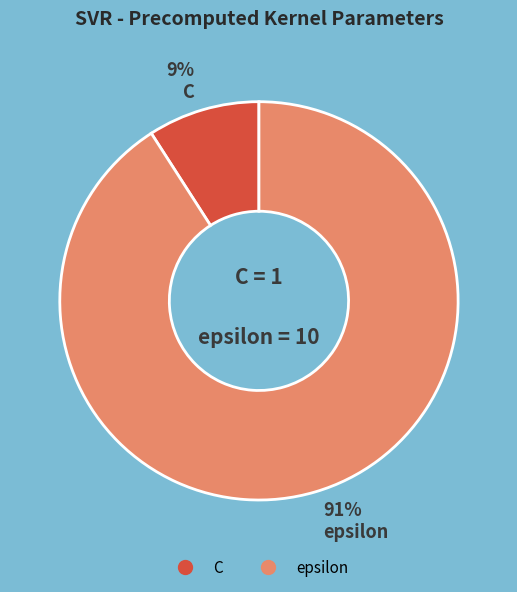

Between C and epsilon, which is larger?

epsilon